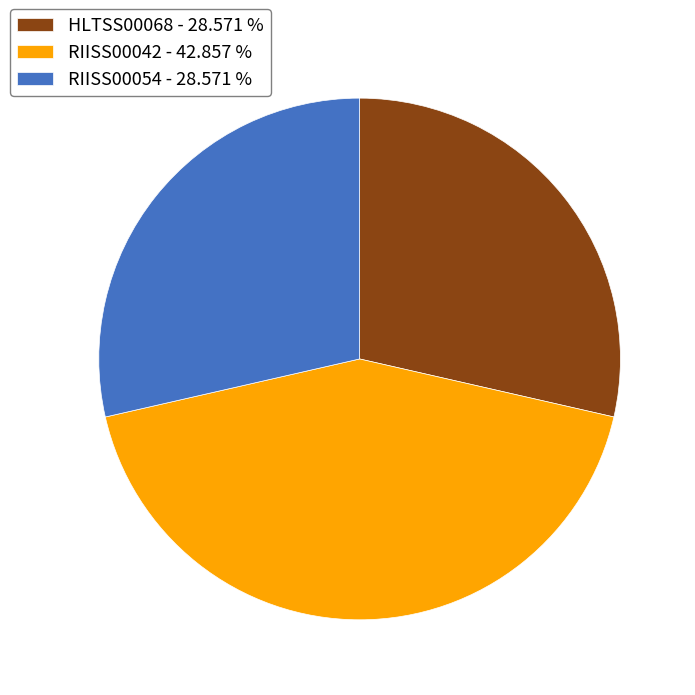

Combined, do RIISS00054 - 28.571 % and RIISS00042 - 42.857 % account for over 50%?

Yes